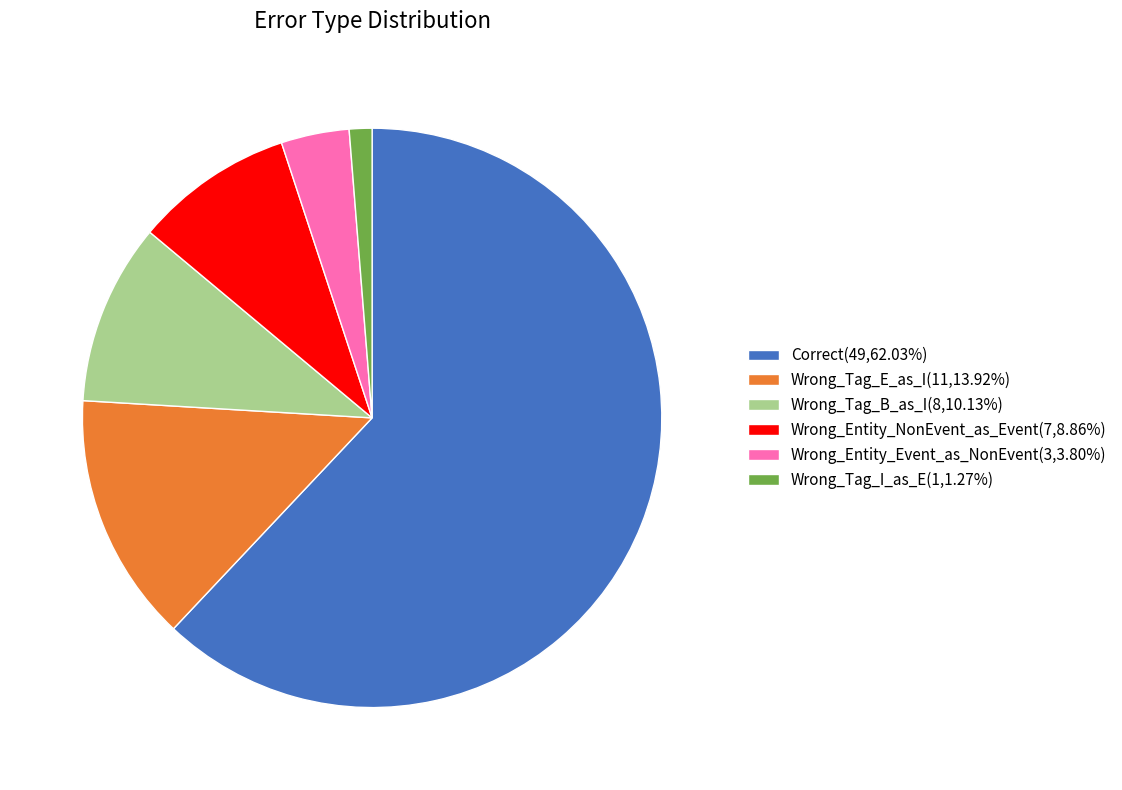

How many slices are in this pie chart?

6